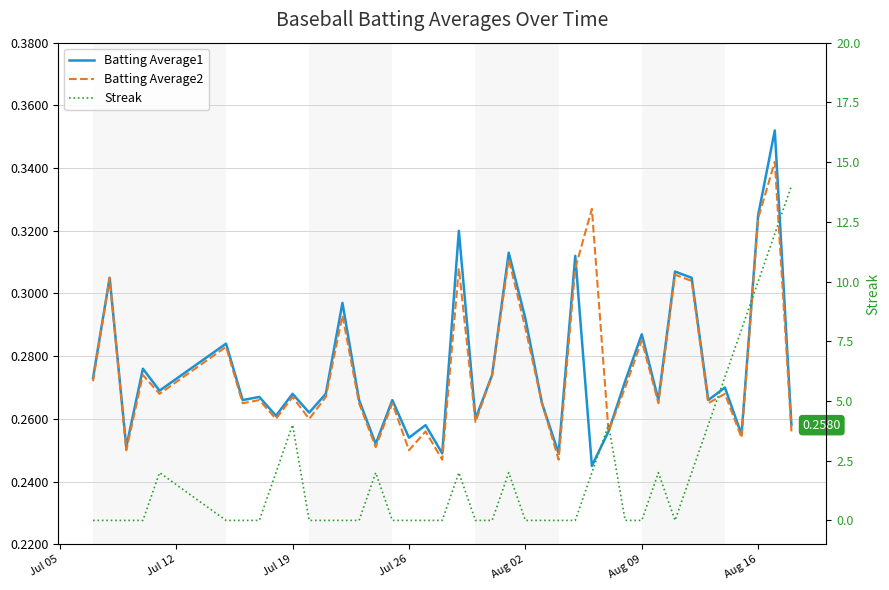

After their last crossing, which series has the higher values: Streak or Batting Average2?

Streak